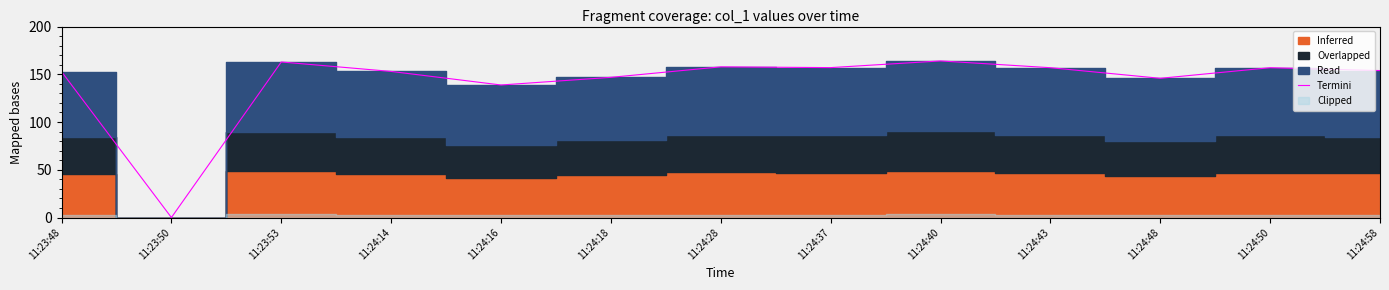

Reading right to left, list all the values displayed in this chart.

11:24:58=153.9	11:24:50=156.9	11:24:48=145.8	11:24:43=156.9	11:24:40=164.0	11:24:37=157.0	11:24:28=157.8	11:24:18=146.8	11:24:16=138.8	11:24:14=153.0	11:23:53=162.9	11:23:50=0.0	11:23:48=152.8